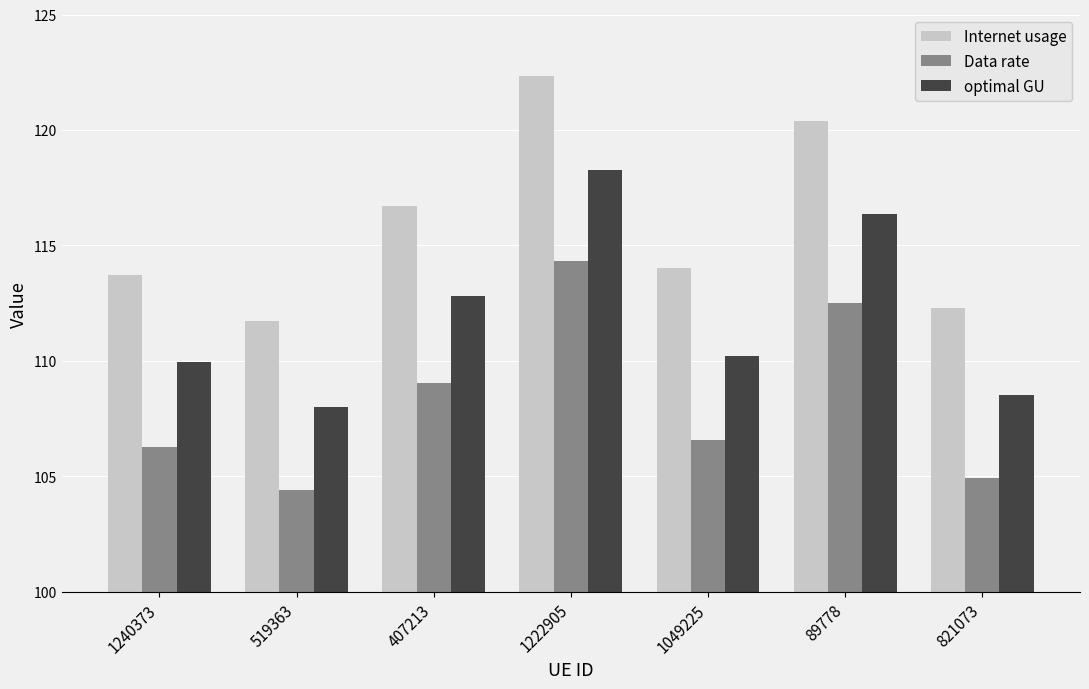

True or false: Data rate has a value of 106.3 at 1240373.

True